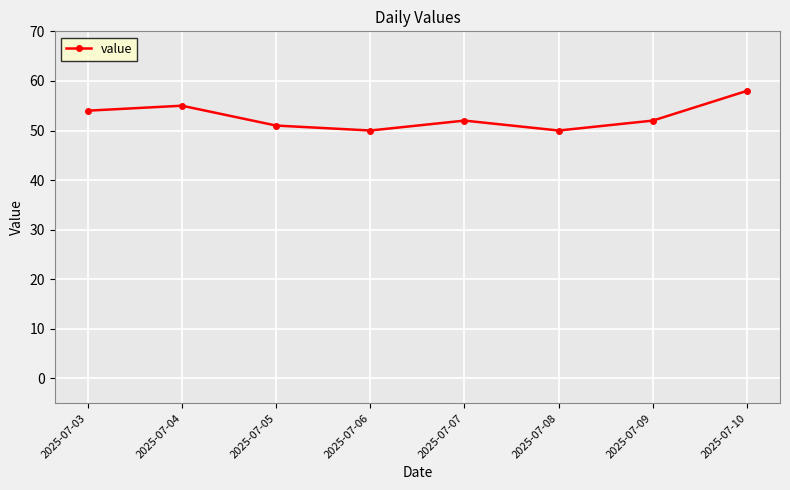

What is the sum of the values at 2025-07-03 and 2025-07-07?

106